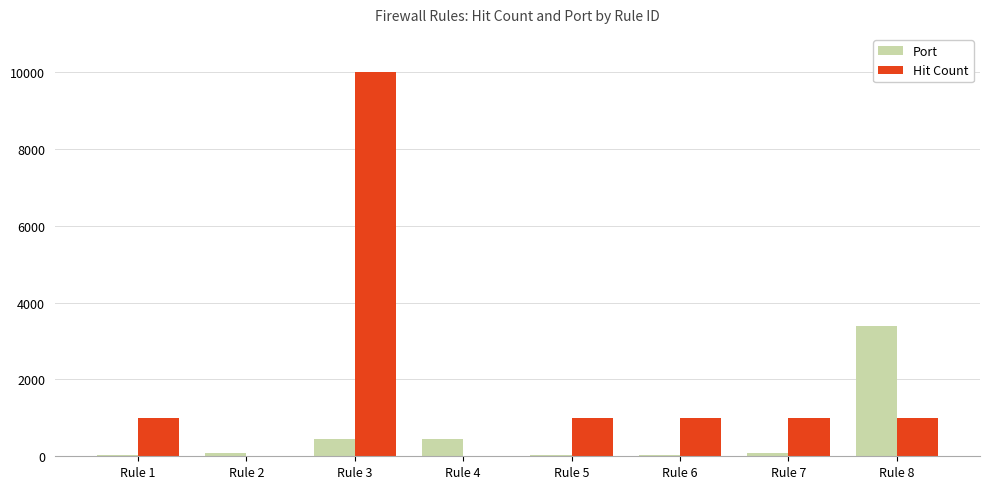

The Port series shows 3389 at Rule 8. True or false?

True